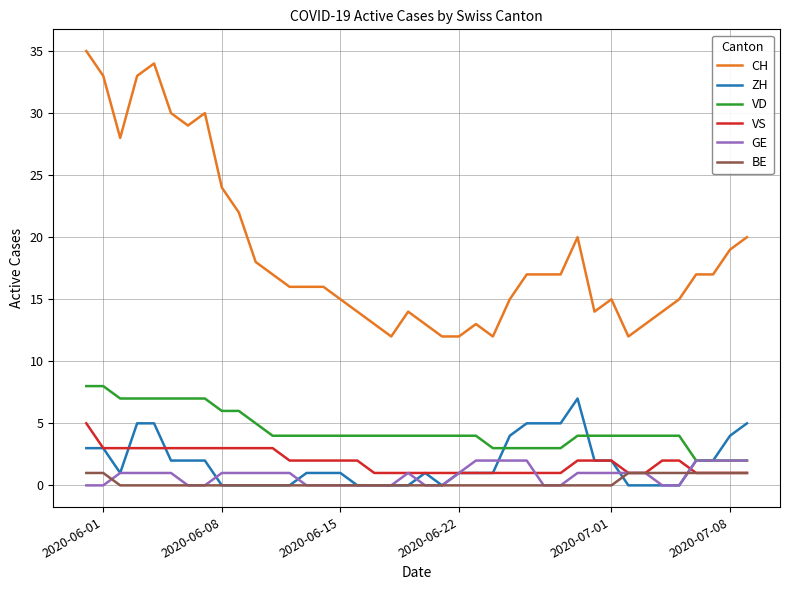

What is the maximum value for VS?

5